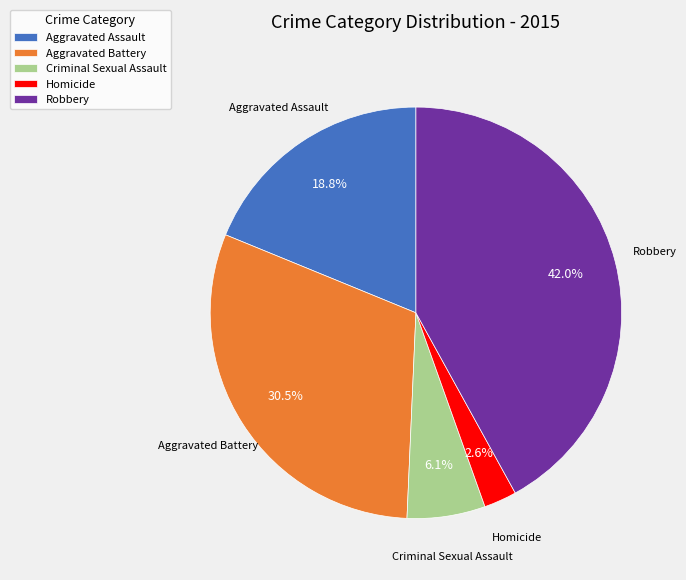

Is there any slice that represents more than half of the pie?

No